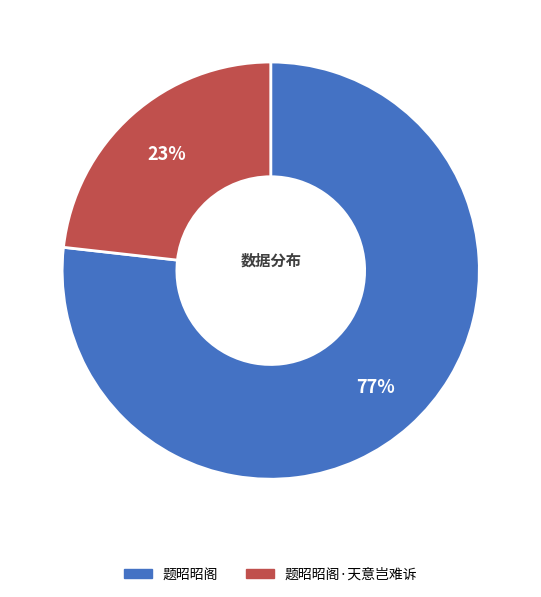

Which slice is the largest?

题昭昭阁